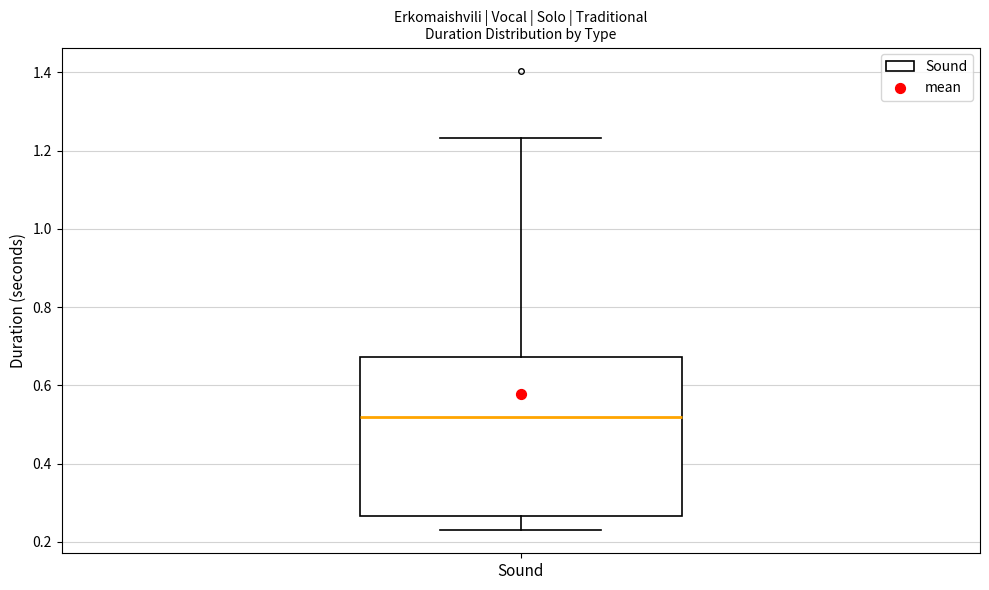

Transcribe this box plot: give where the median line is, the range the box spans, and where the two whiskers end, as read against the y-axis. The values are not printed on the chart, so give them approximately, as read against the axis.

median 0.52, box 0.26 to 0.68, whiskers 0.22 to 1.24